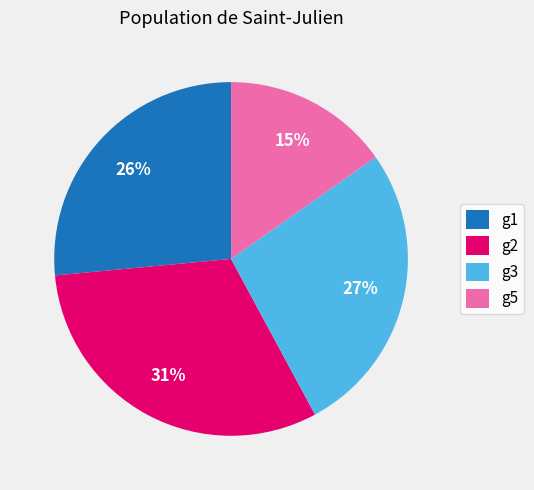

Combined, do g5 and g2 account for over 50%?

No